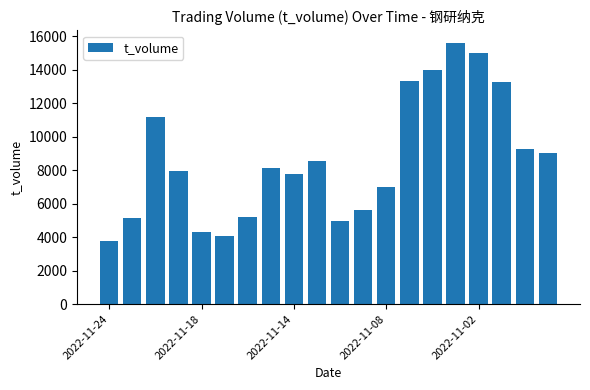

What is the minimum value shown in the chart?

3750